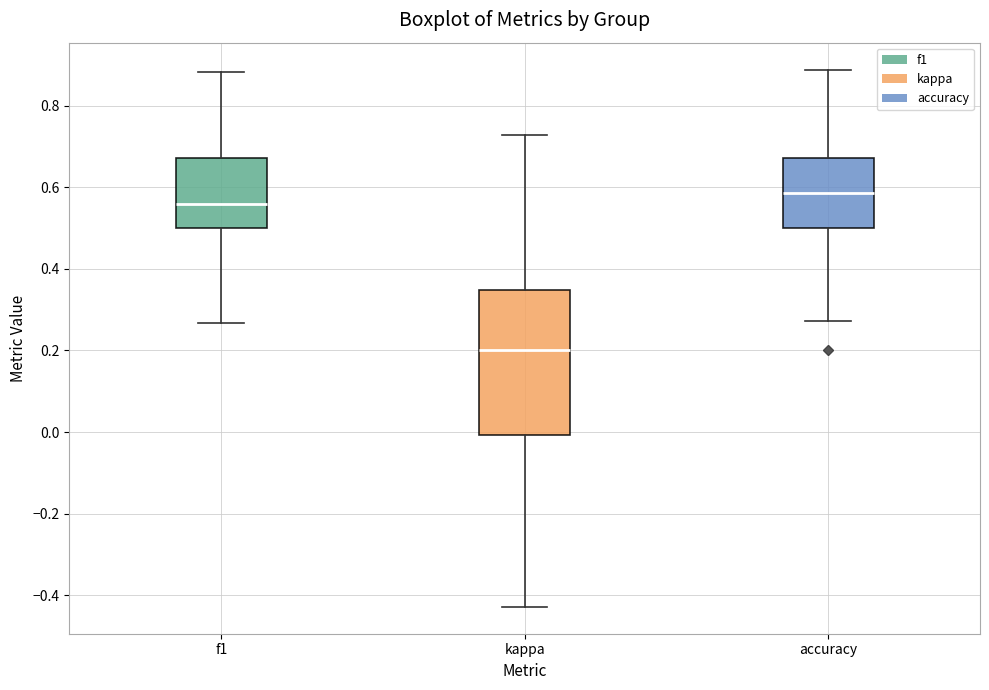

Which box has the highest median line?

accuracy